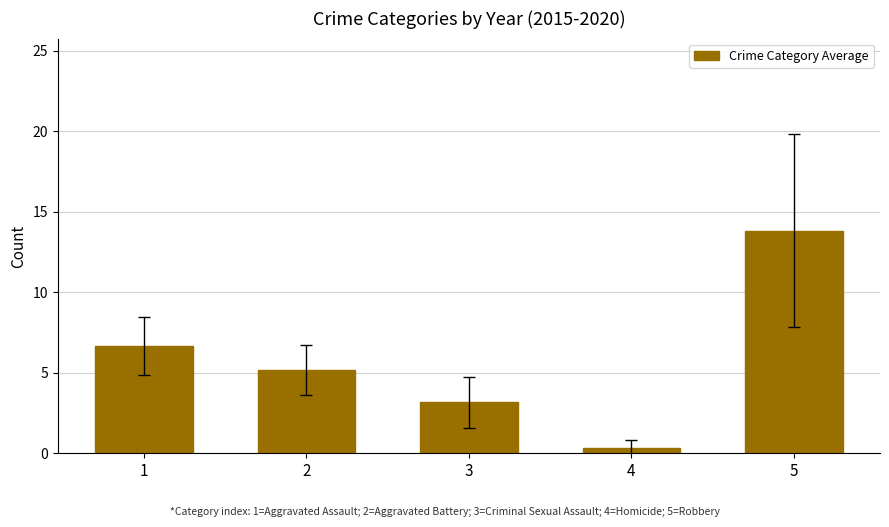

Reading left to right, list all the values displayed in this chart.

1=6.7	2=5.2	3=3.2	4=0.3	5=13.8